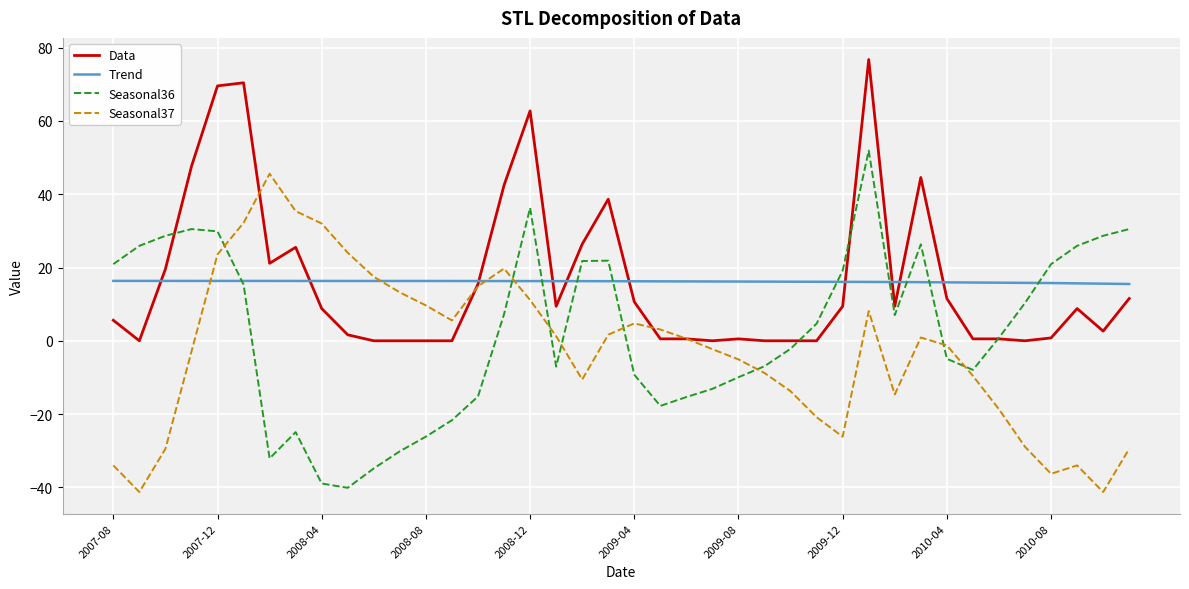

What is the greatest value displayed?

76.8